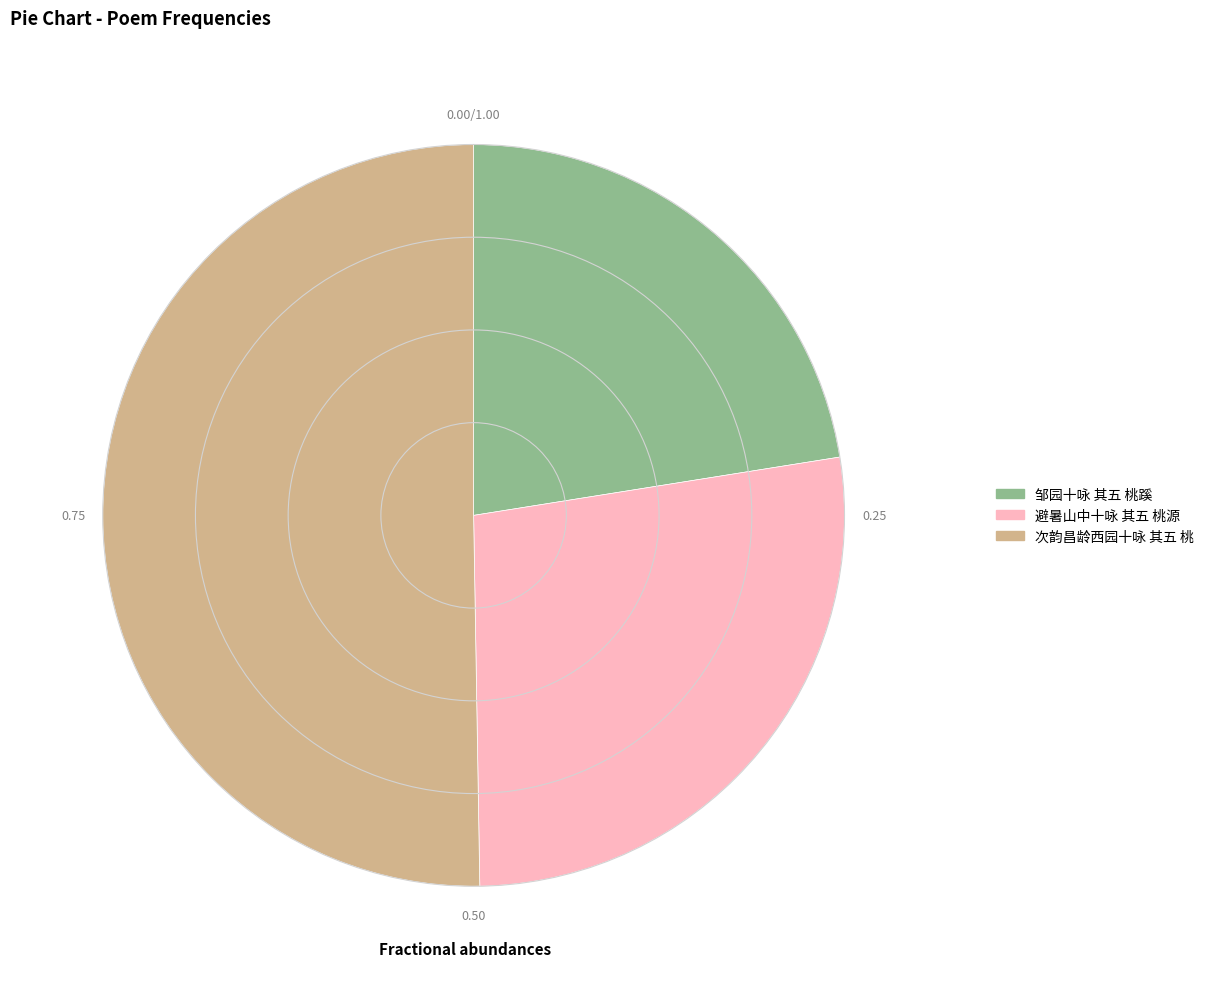

Which slice is the smallest?

邹园十咏 其五 桃蹊